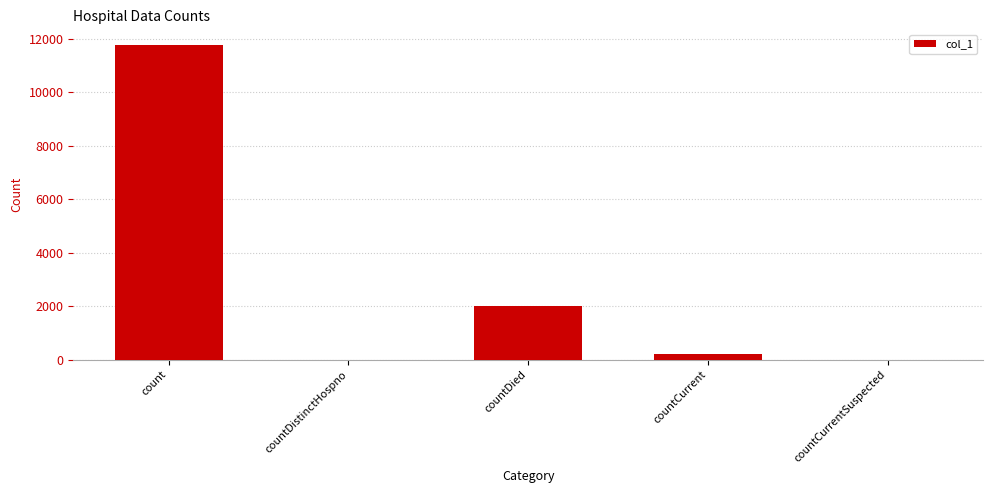

Reading right to left, list all the values displayed in this chart.

countCurrentSuspected=0	countCurrent=223	countDied=1993	countDistinctHospno=0	count=11755